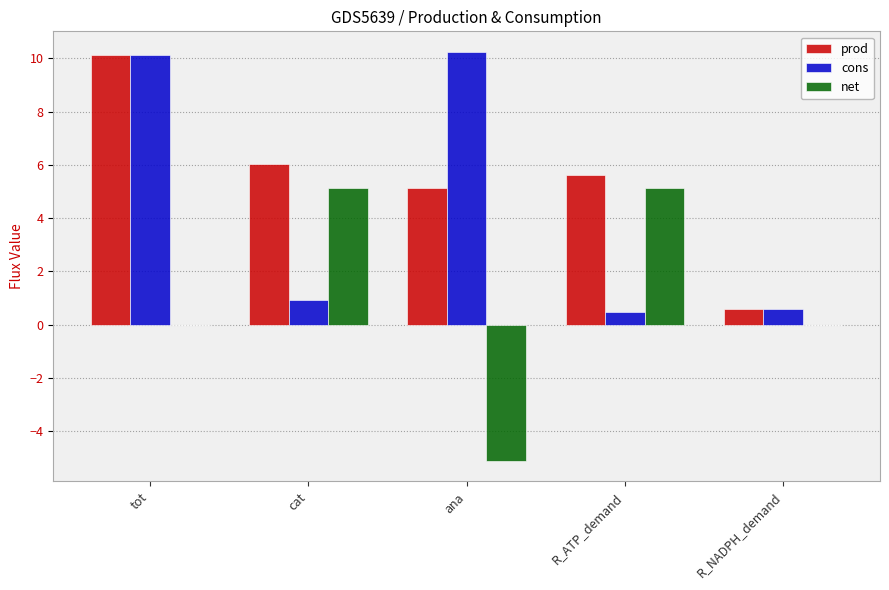

Is the value of cons at cat greater than the value of prod at cat?

No